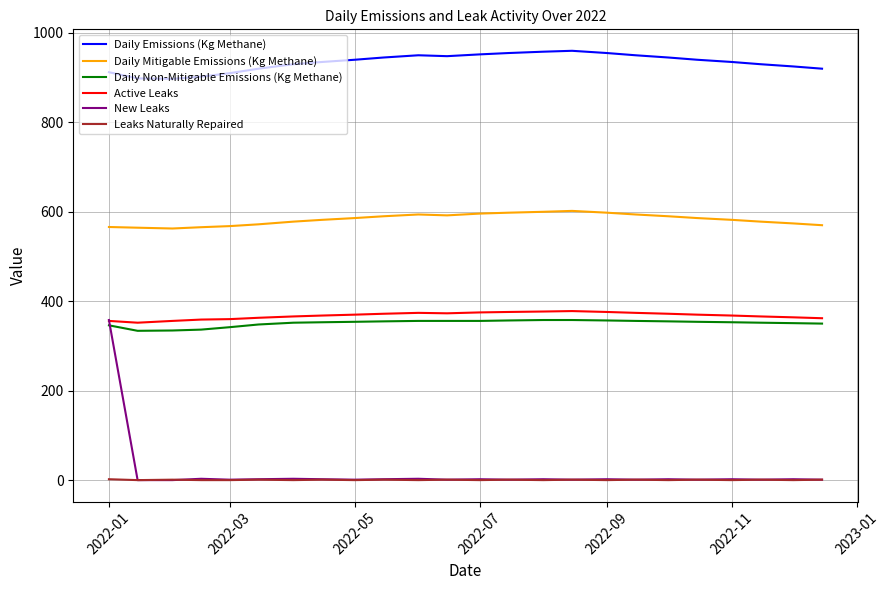

True or false: Daily Non-Mitigable Emissions (Kg Methane) and Daily Mitigable Emissions (Kg Methane) cross at least once.

False